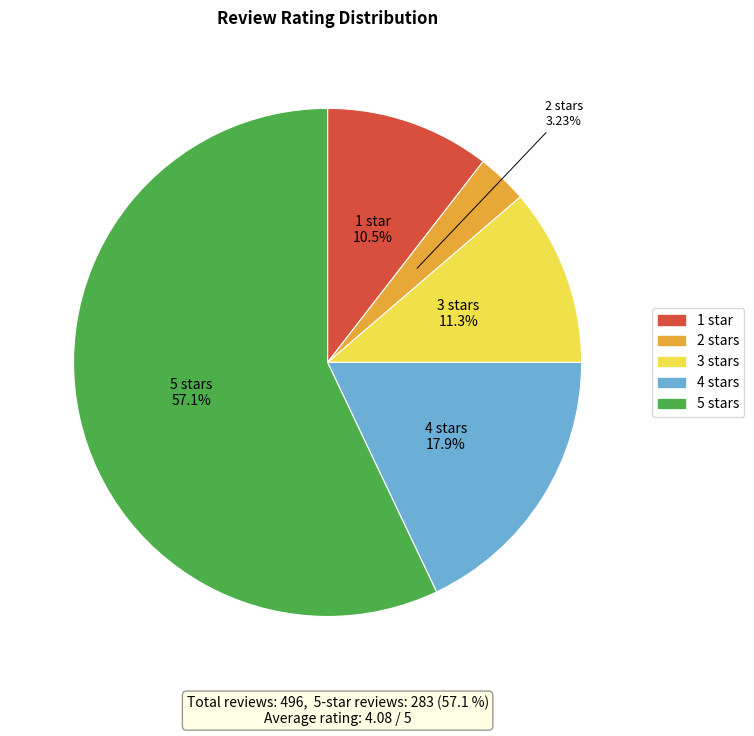

Is there any slice that represents more than half of the pie?

Yes